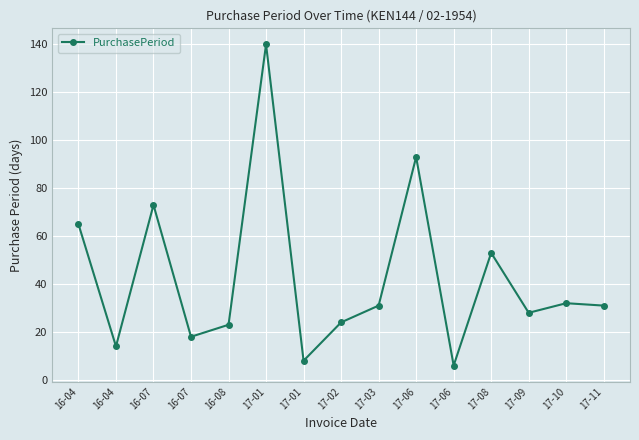

Count the number of categories in the chart.

15